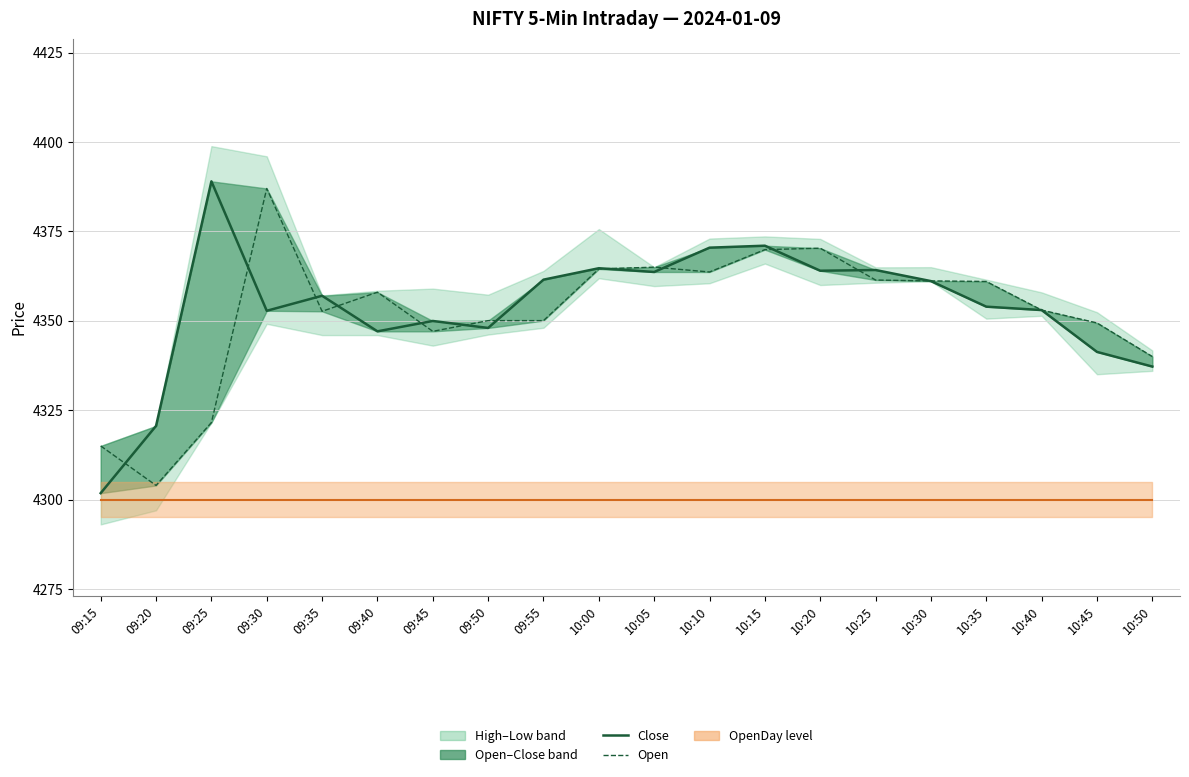

What position from the right is 09:15?

20